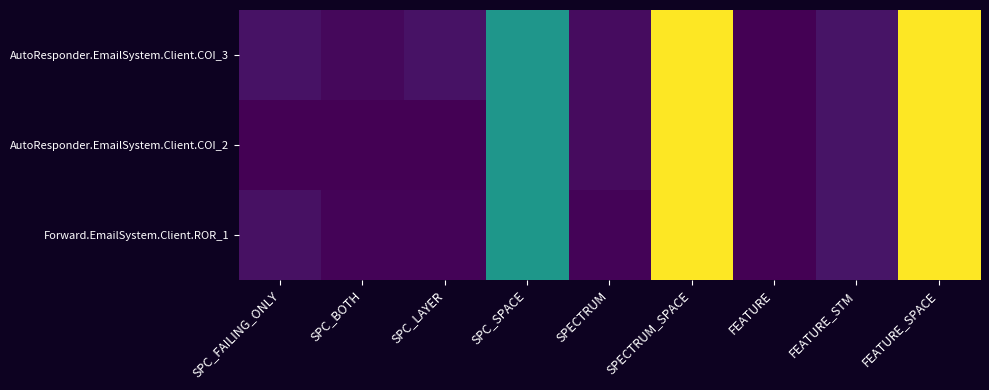

Reading left to right, transcribe all the data shown in this chart.

AutoResponder.EmailSystem.Client.COI_3: SPC_FAILING_ONLY=13	SPC_BOTH=6	SPC_LAYER=13	SPC_SPACE=130	SPECTRUM=9	SPECTRUM_SPACE=247	FEATURE=1	FEATURE_STM=14	FEATURE_SPACE=247
AutoResponder.EmailSystem.Client.COI_2: SPC_FAILING_ONLY=1	SPC_BOTH=1	SPC_LAYER=1	SPC_SPACE=130	SPECTRUM=8	SPECTRUM_SPACE=247	FEATURE=1	FEATURE_STM=14	FEATURE_SPACE=247
Forward.EmailSystem.Client.ROR_1: SPC_FAILING_ONLY=12	SPC_BOTH=3	SPC_LAYER=3	SPC_SPACE=131	SPECTRUM=3	SPECTRUM_SPACE=247	FEATURE=1	FEATURE_STM=15	FEATURE_SPACE=247